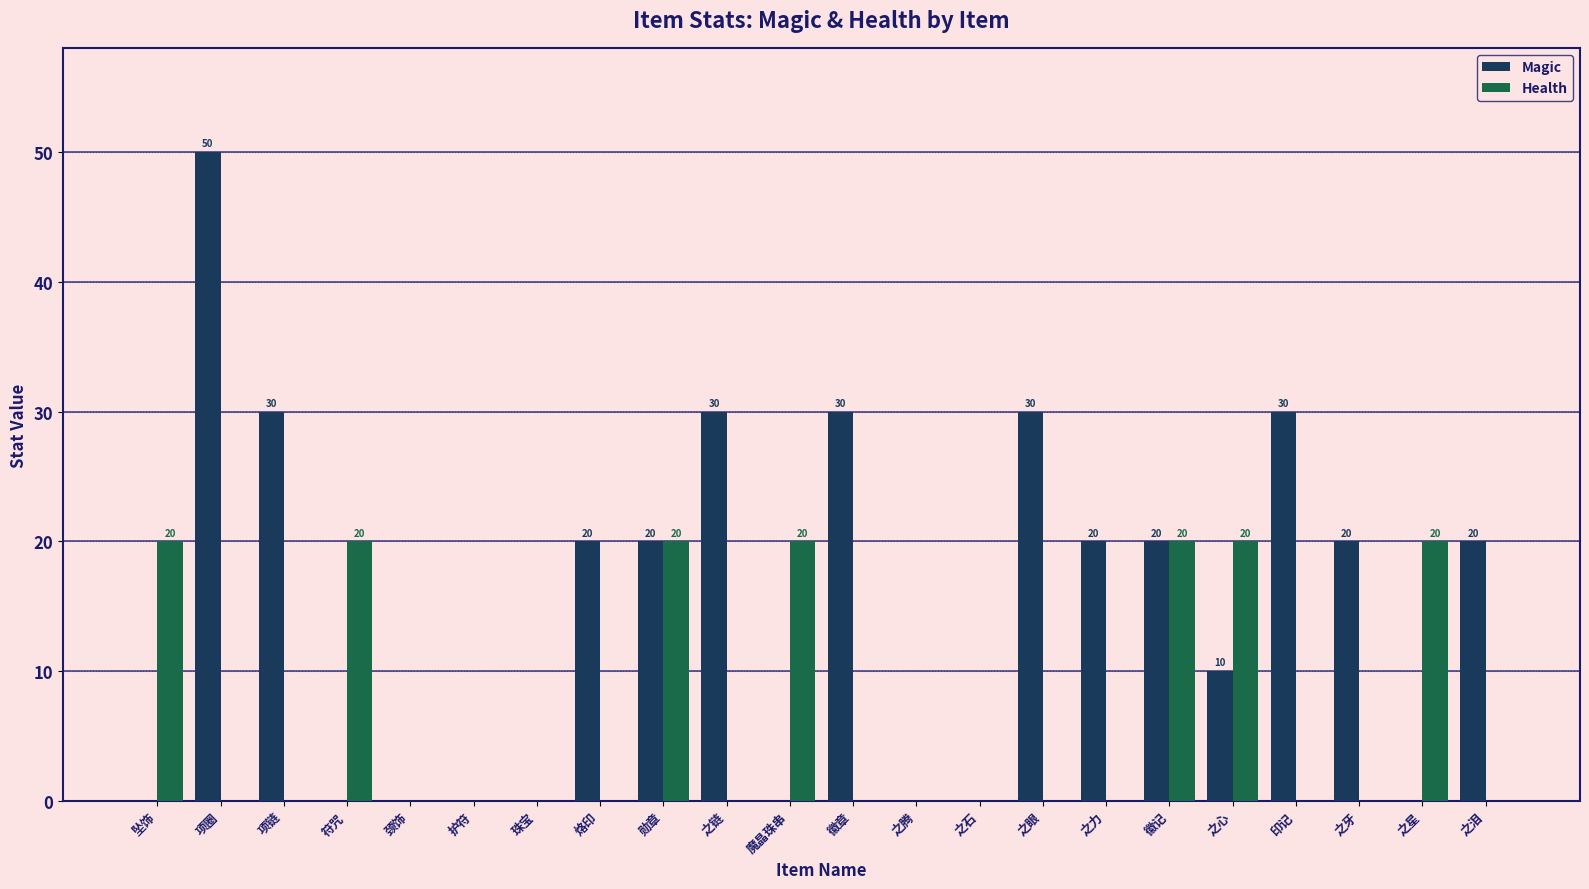

At which category does the chart reach its peak across all series?

项圈